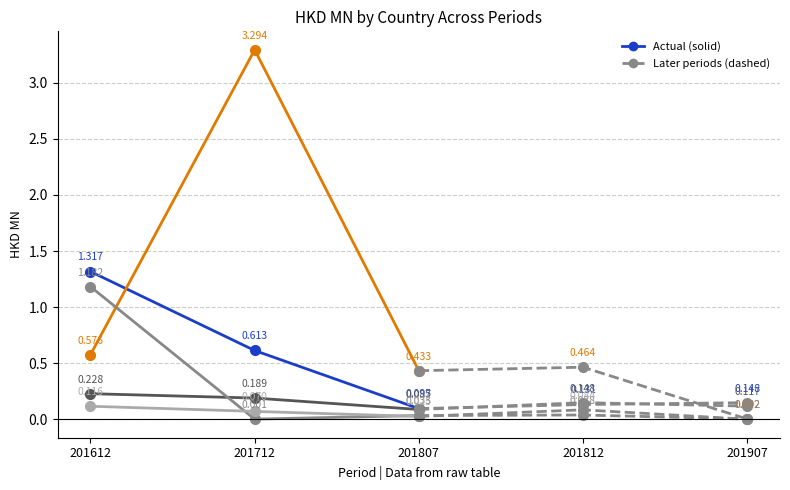

What is the sum of the THAILAND values at 201807 and 201812?

0.1